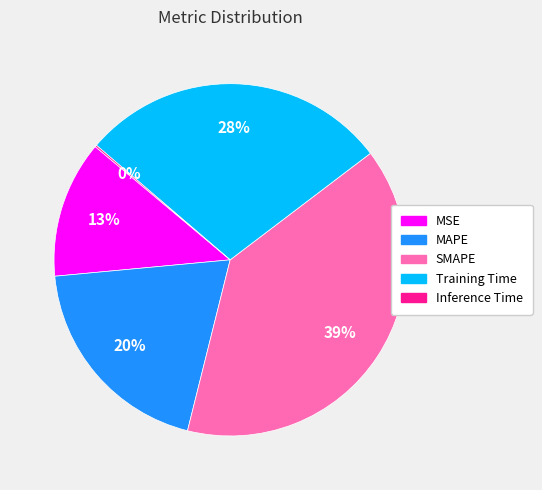

To the nearest percent, what is the difference between the largest and smallest slice percentages?

39%